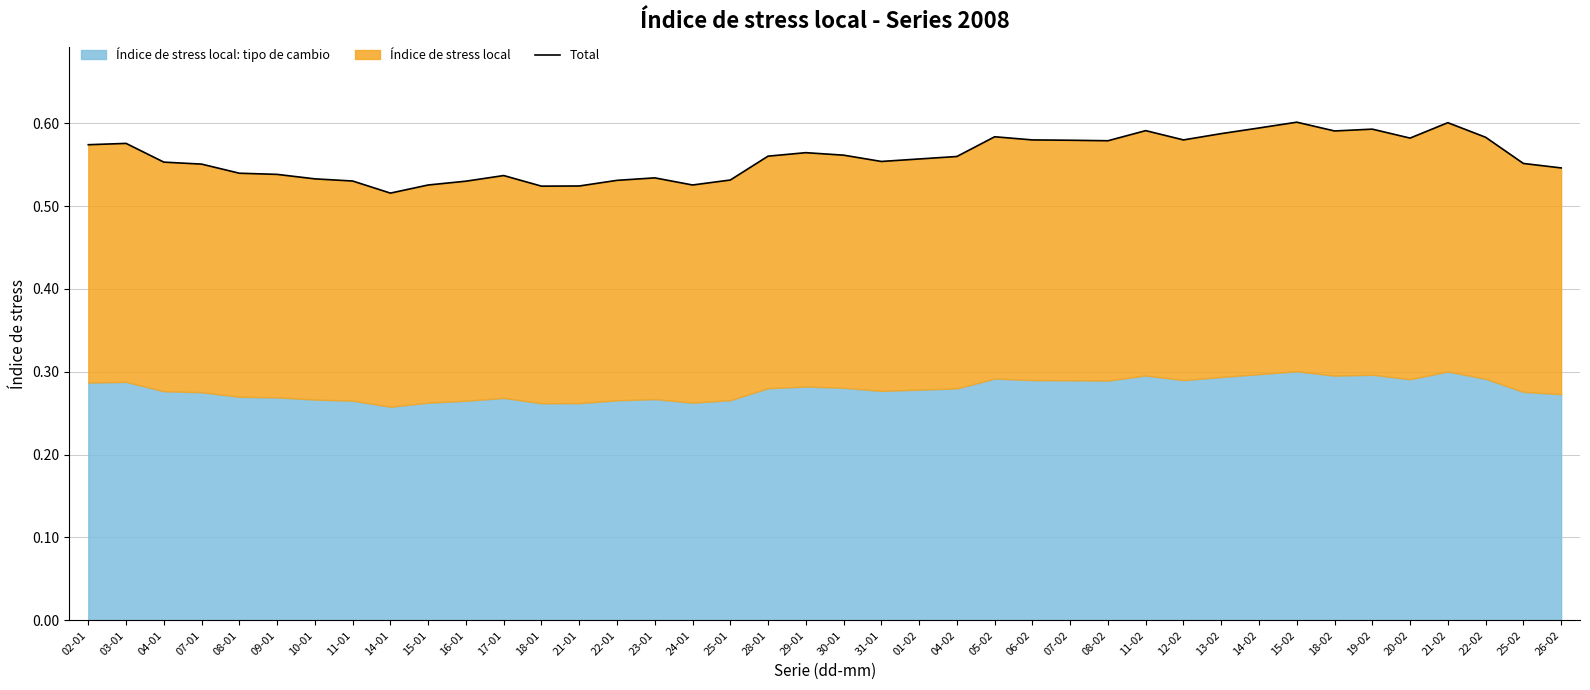

At which category does the chart reach its minimum across all series?

14-01